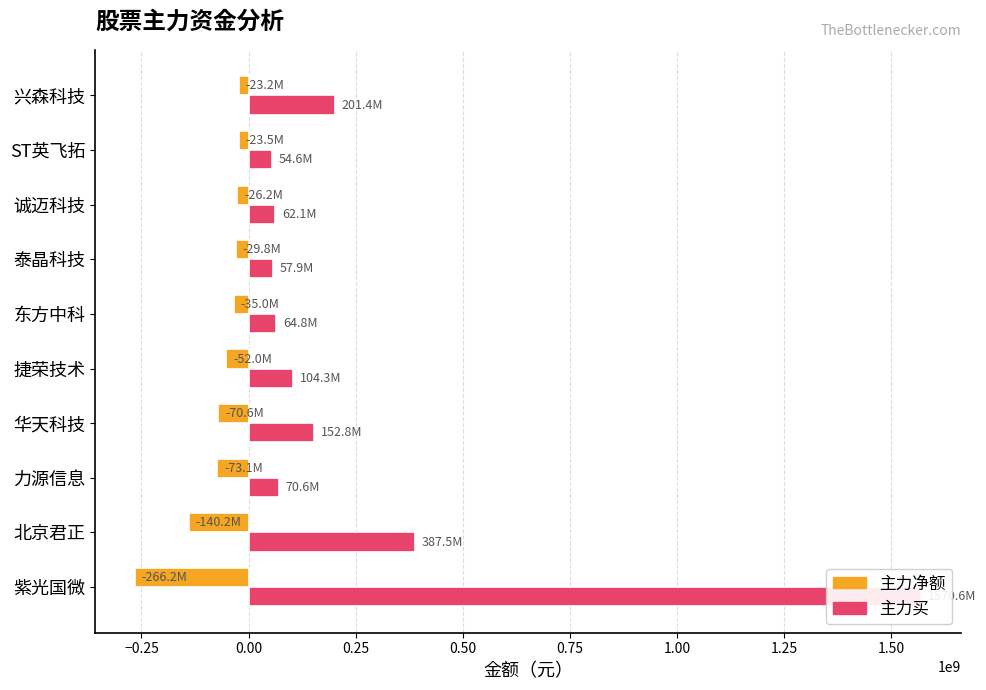

What is the lowest value of the 主力净额 series?

-266170715